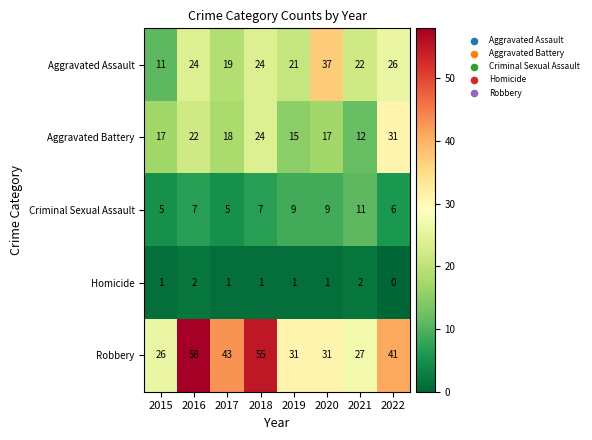

Rank the series at 2022 from highest to lowest value.

Robbery, Aggravated Battery, Aggravated Assault, Criminal Sexual Assault, Homicide